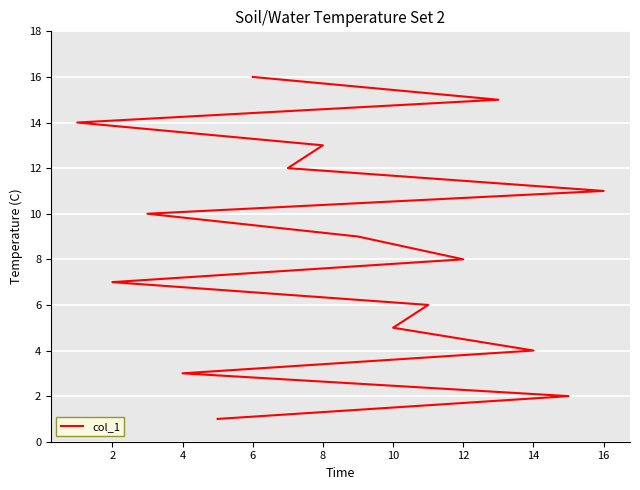

What is the difference between the maximum and minimum values?

15